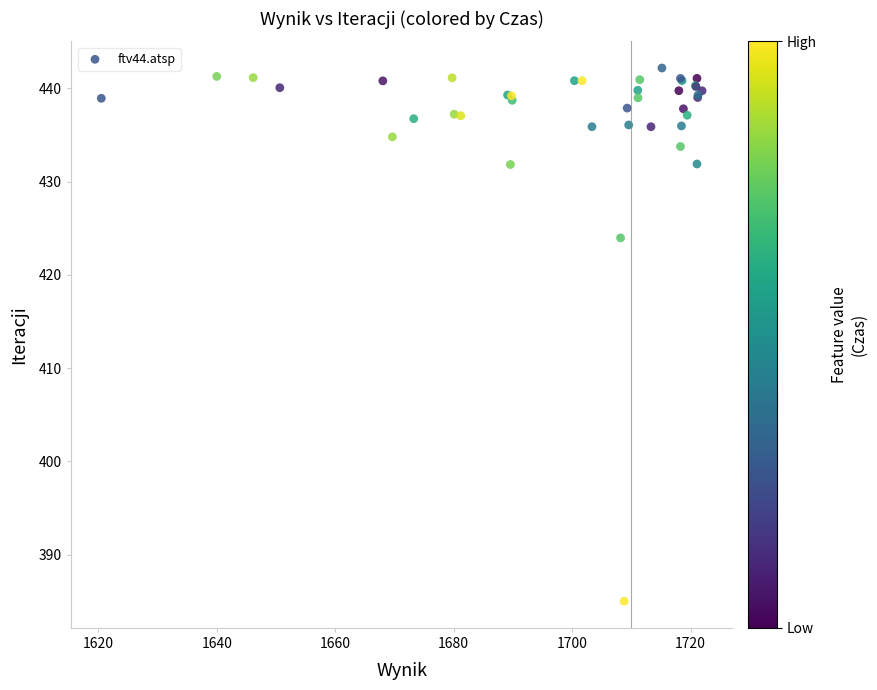

What Y value in the scatter plot is closest to 413?

424.0